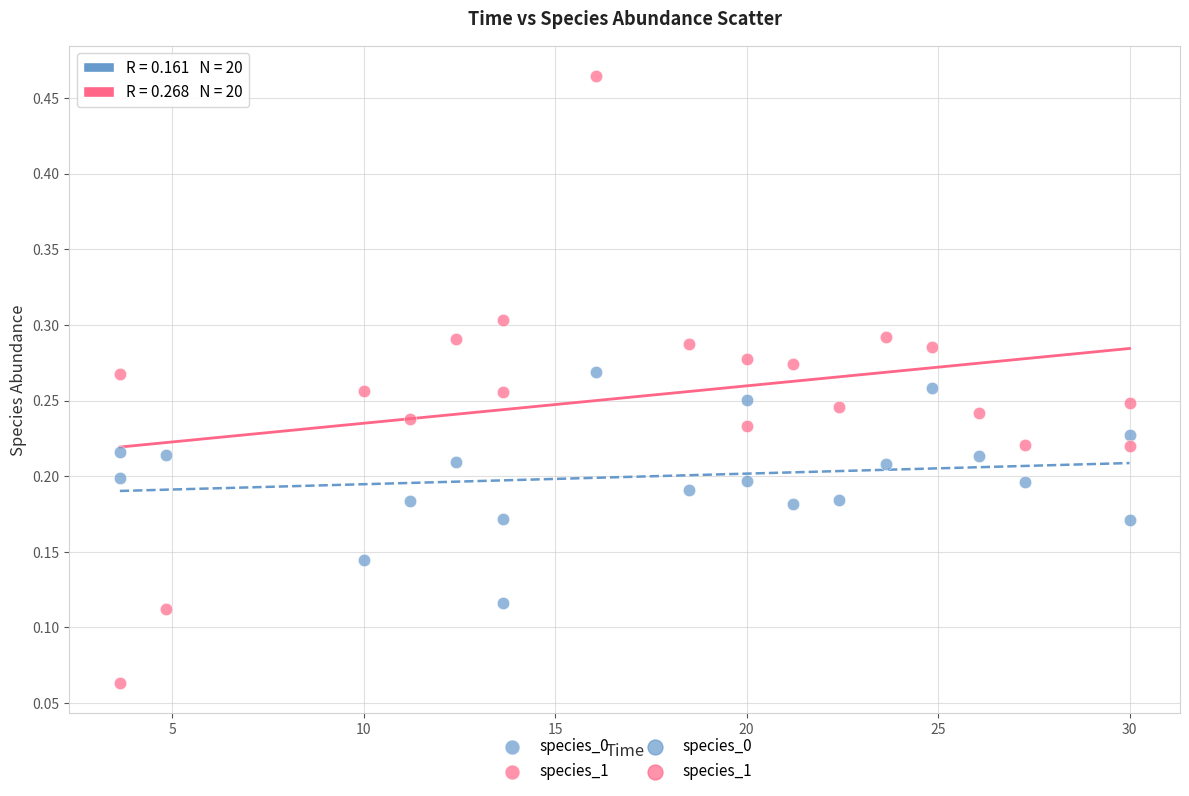

Across all data points, what is the range of Y values (max minus min)?

0.4